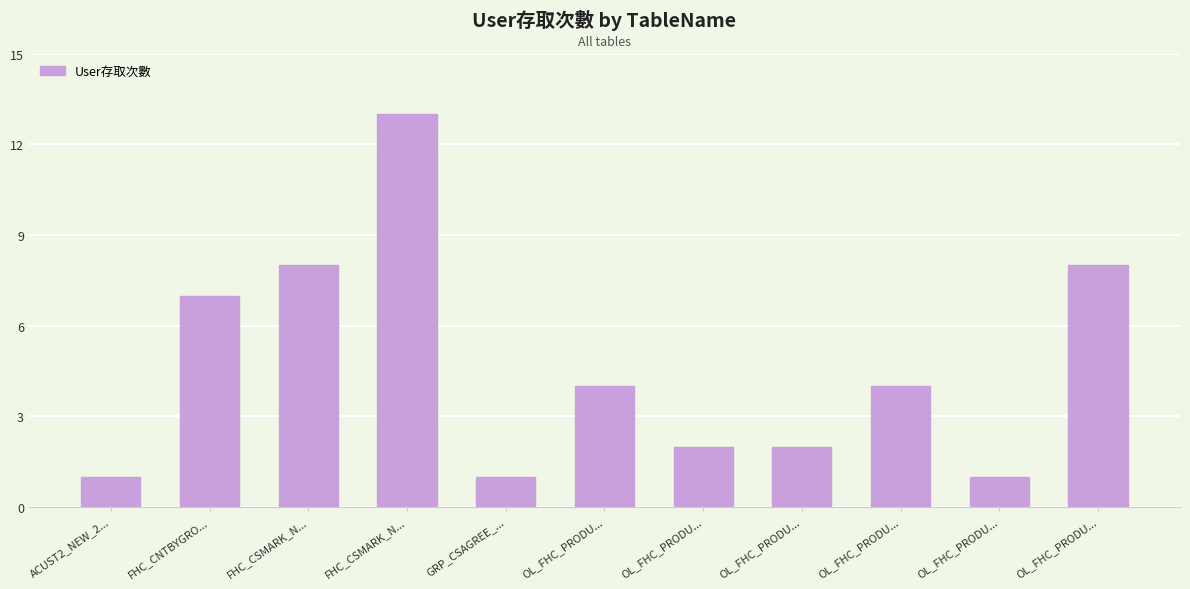

How many categories are shown in the chart?

11